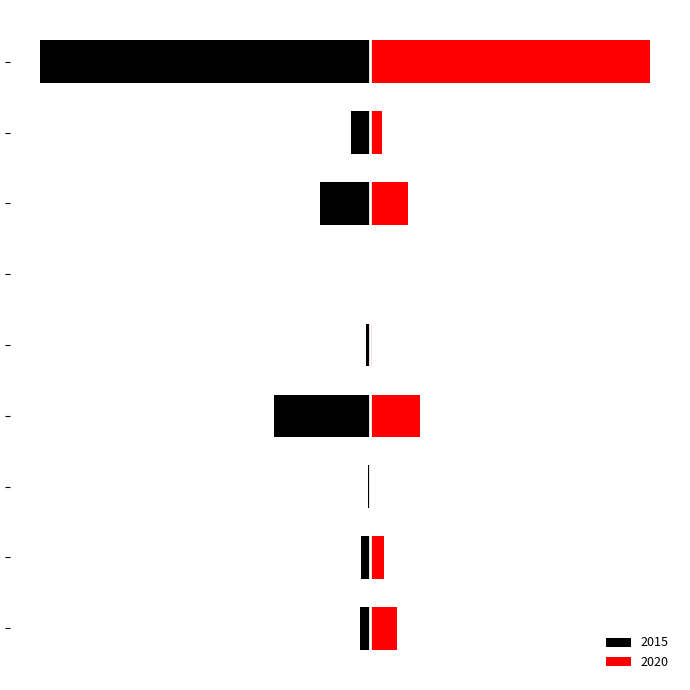

Reading left to right, what are all the values shown in this chart?

2015: -6	-5	-1	-56	-2	0	-29	-11	-192
2020: 16	8	0	29	1	0	22	7	163